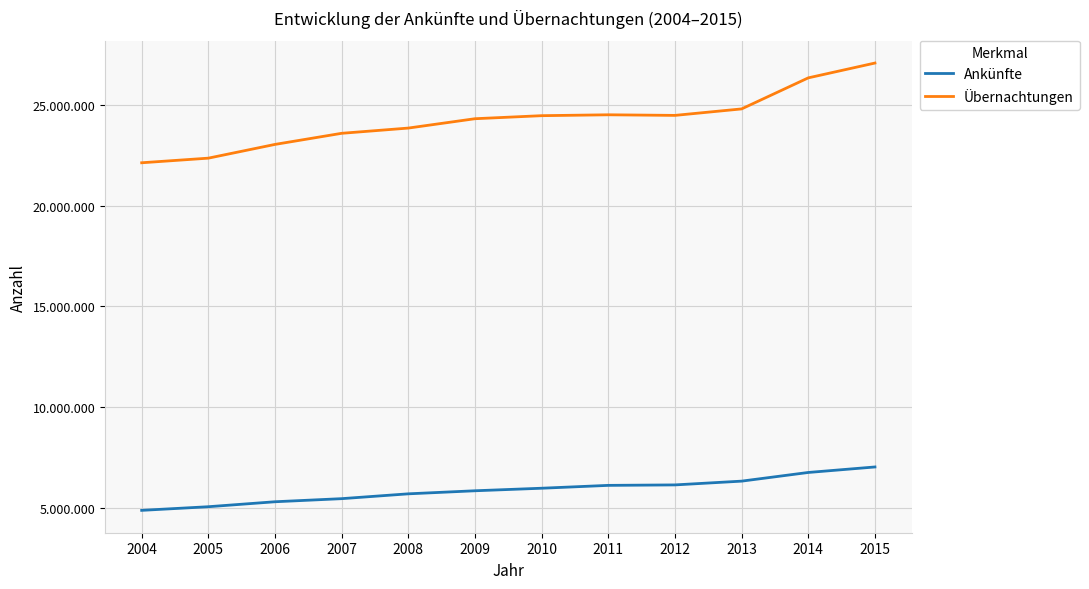

Is this an area chart (filled region under the line)?

No